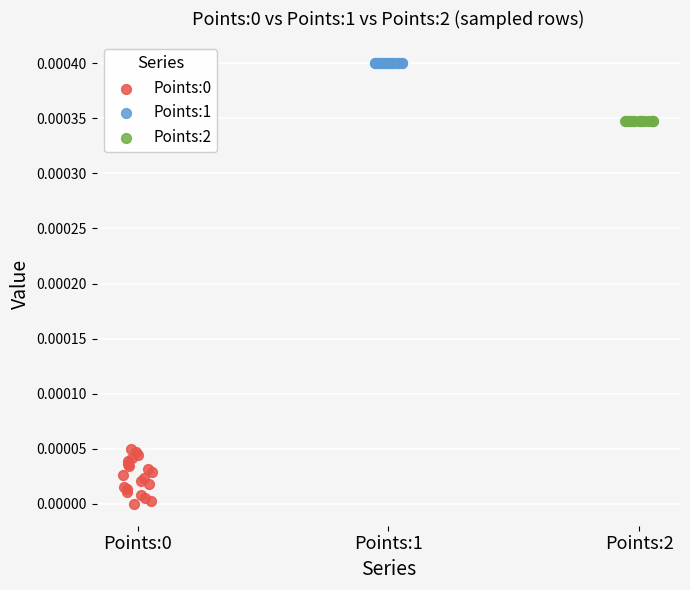

Which series reaches the maximum Y coordinate?

Points:1